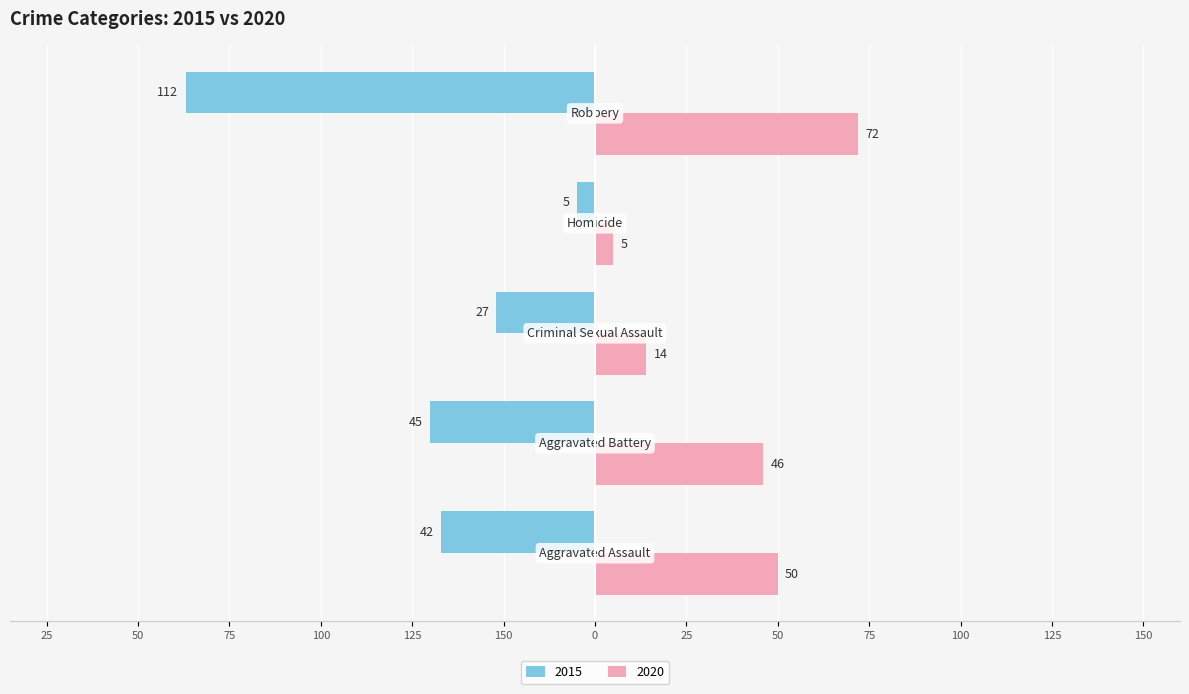

What are all the series names shown in the legend?

2015, 2020